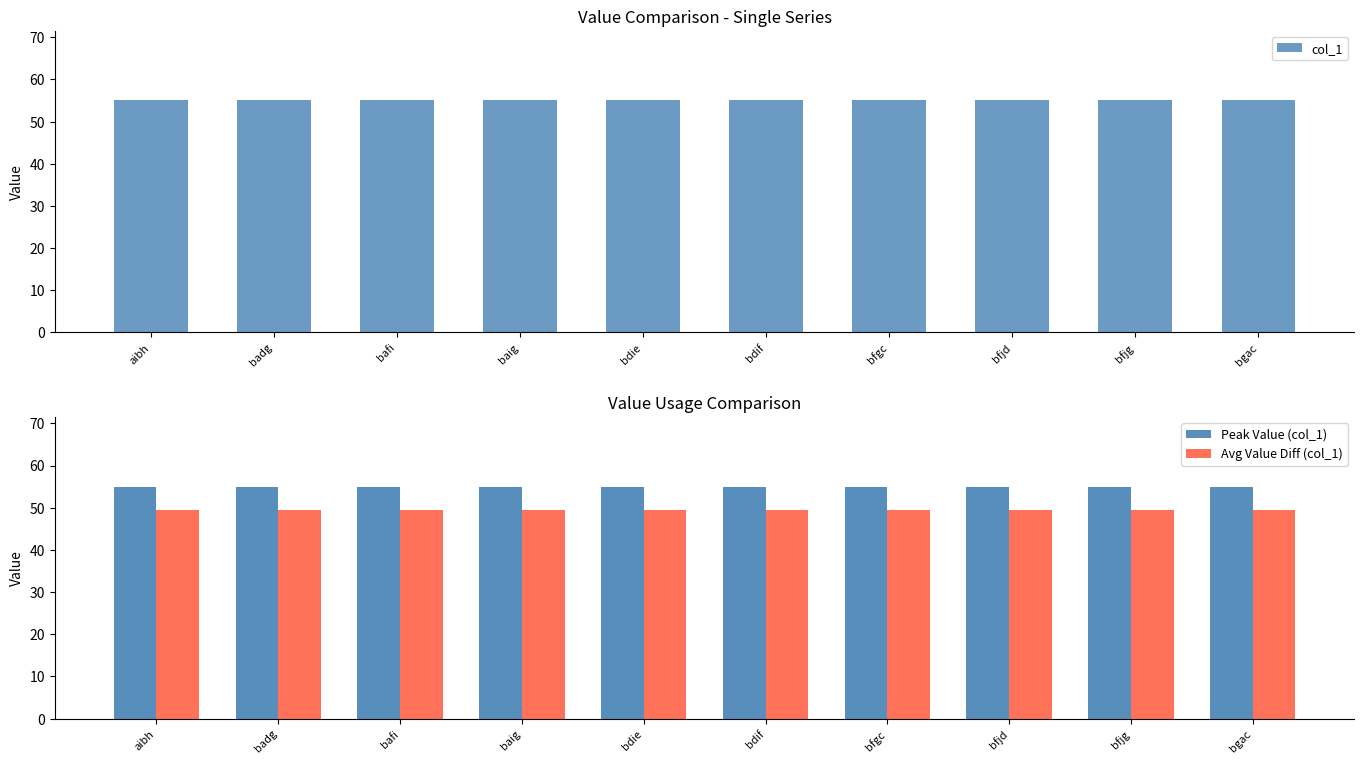

What is the spread (max minus min) of values at bdif?

5.5